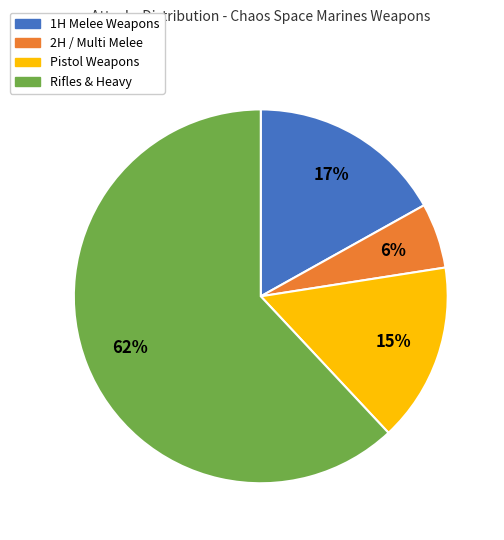

Is there a majority slice in this chart?

Yes